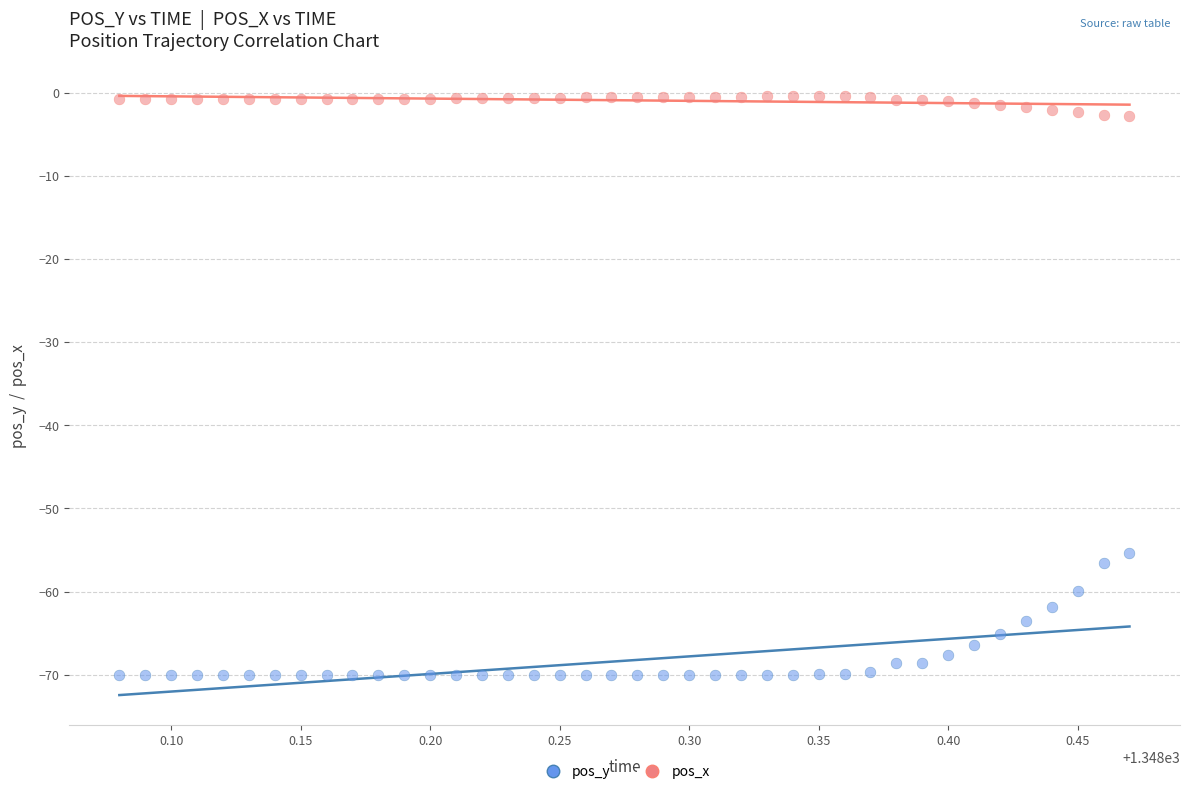

Which series contains the lowest Y value?

pos_y